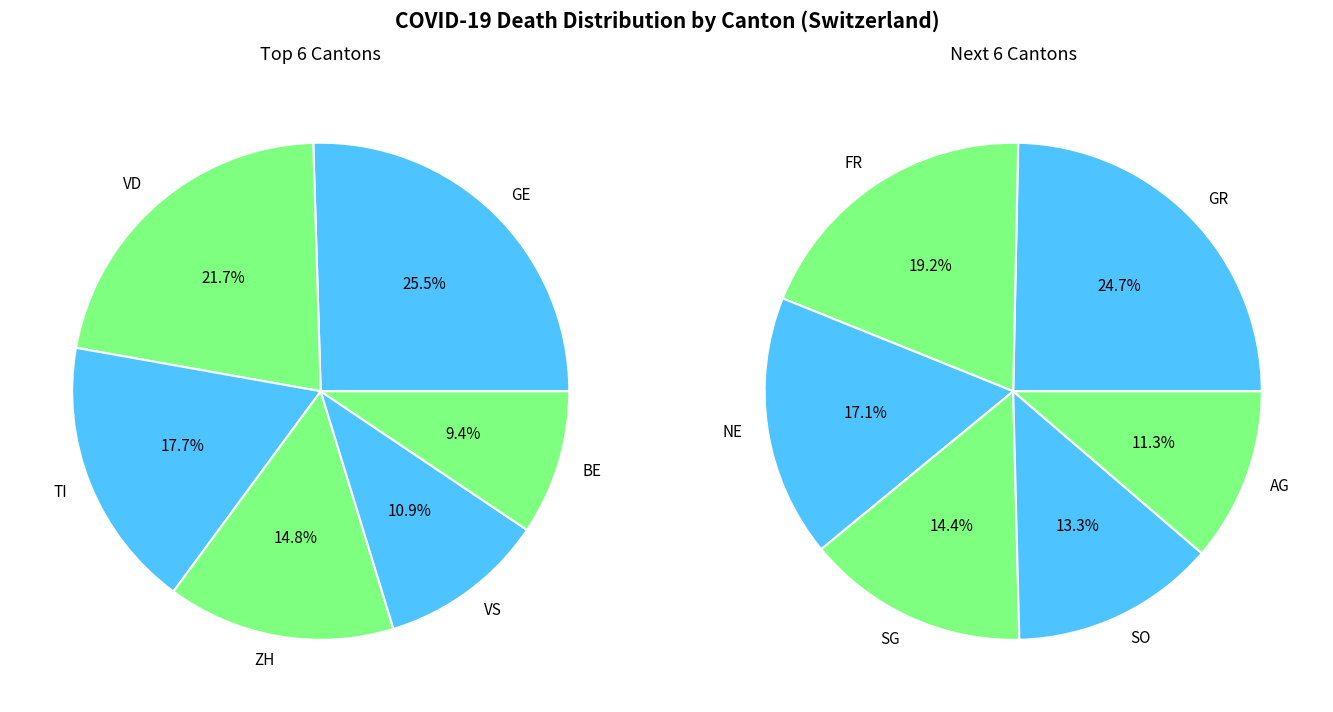

What percentage is the 9 slice, to the nearest percent?

13%